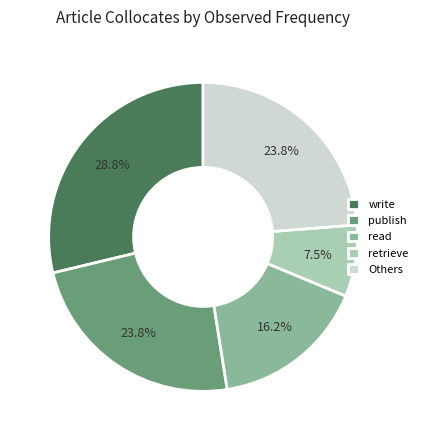

Which slice is the largest?

write